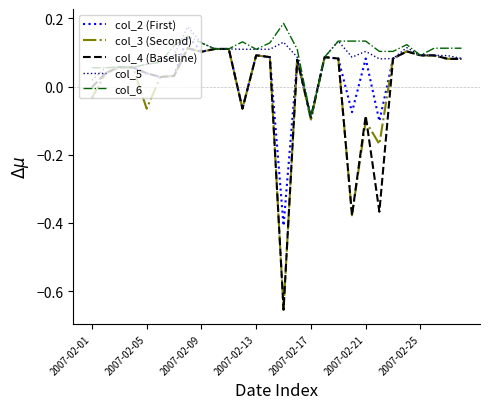

What are all the series names shown in the legend?

col_2 (First), col_3 (Second), col_4 (Baseline), col_5, col_6